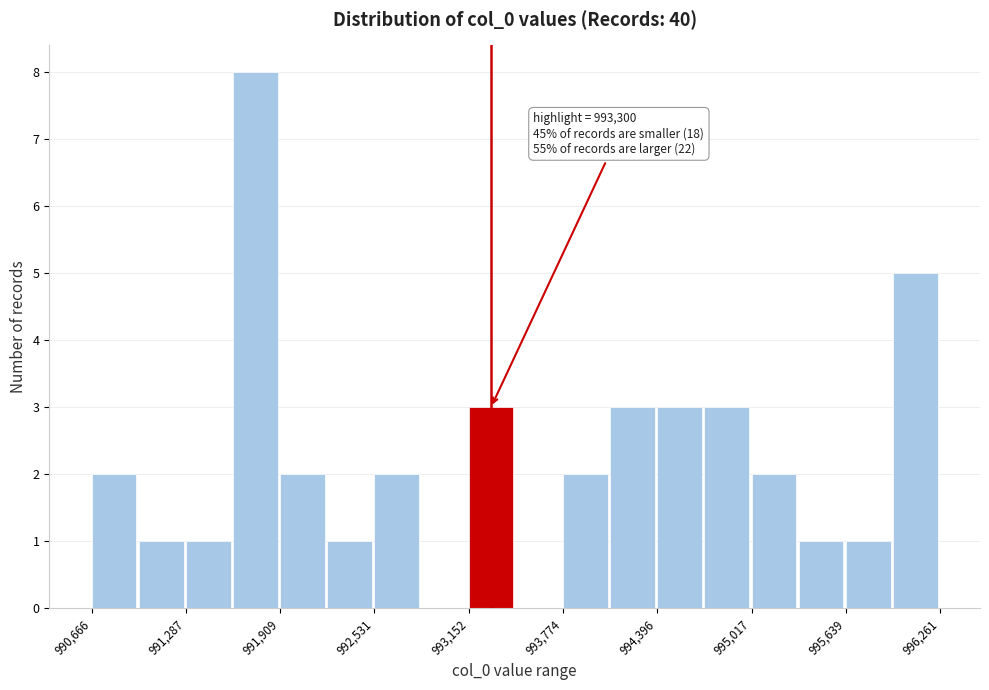

Read against the x-axis, roughly where is the centre of the tallest bar?

991700